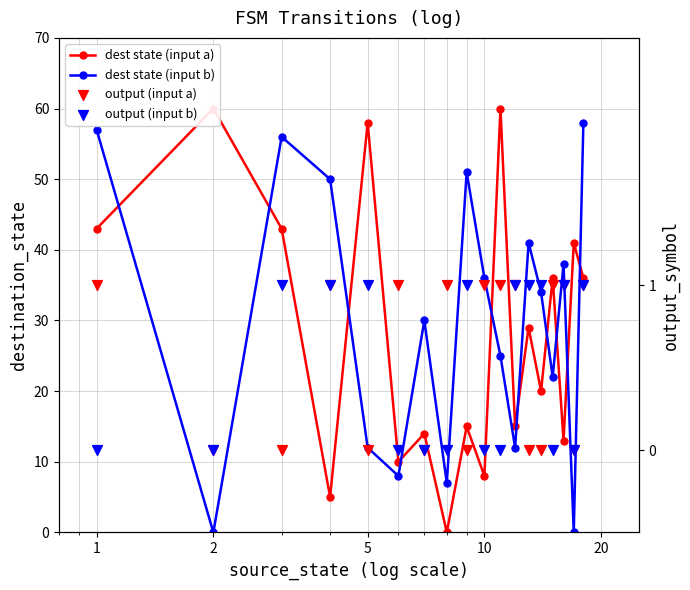

Is the value of dest state (input b) at 6 greater than the value of dest state (input a) at 5?

No